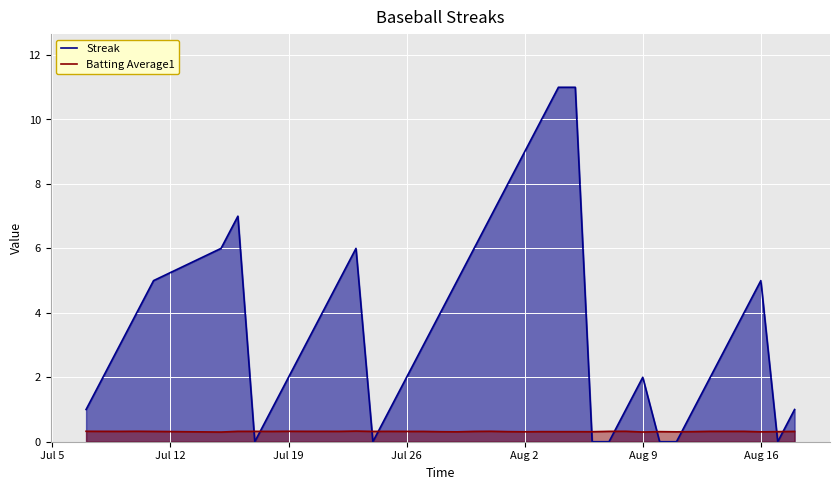

Which series has the widest spread of values?

Streak